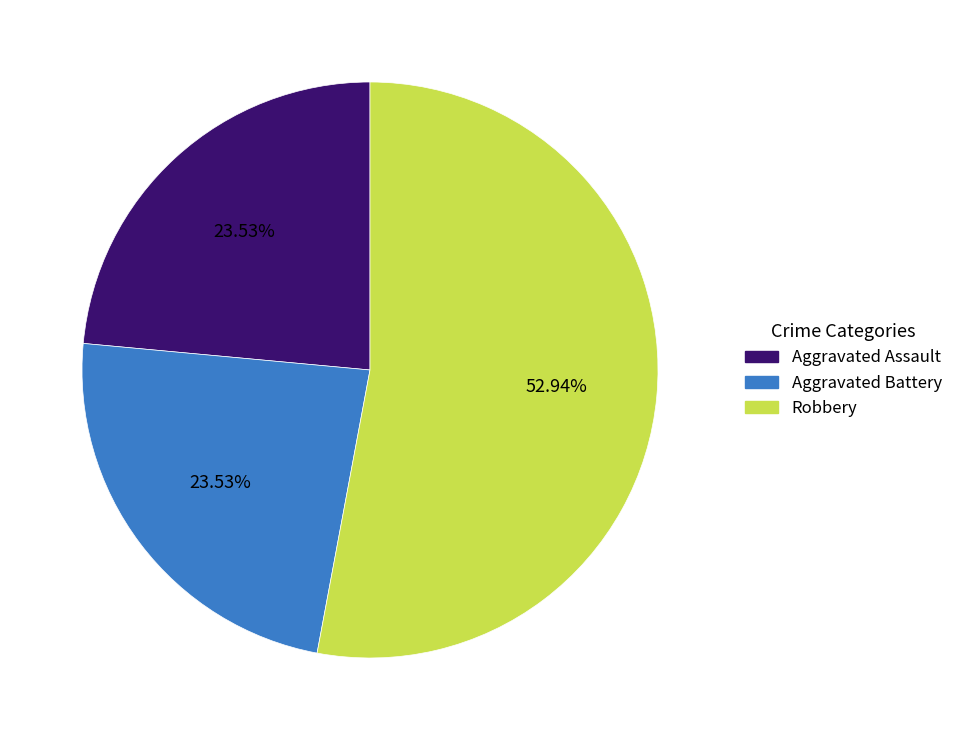

To the nearest percent, what percentage of the pie is Aggravated Battery?

24%